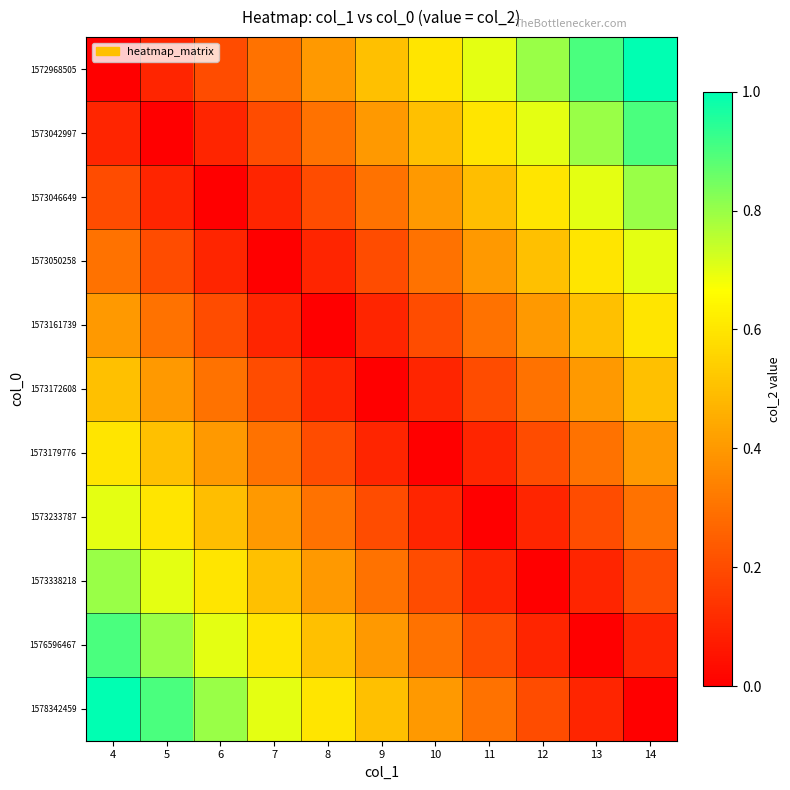

At how many categories does at least one series exceed 0?

11